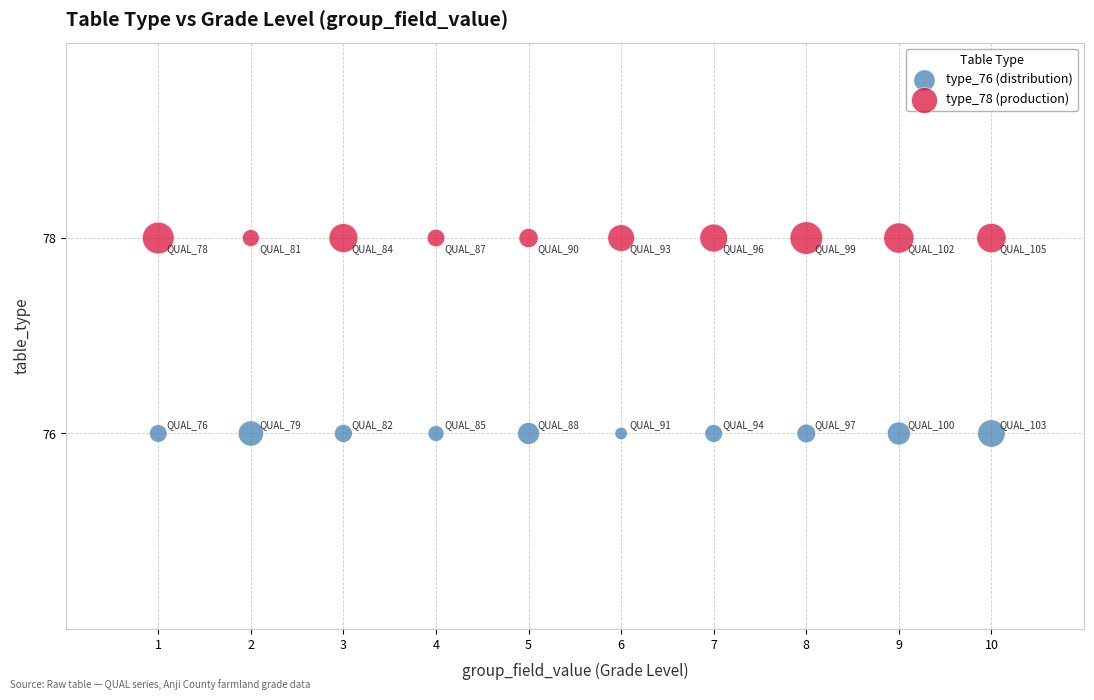

Which series contains the highest Y value?

type_78 (production)